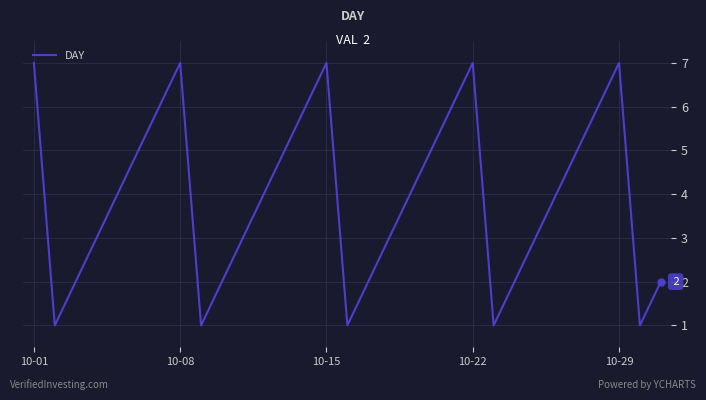

What is the maximum value shown in the chart?

7